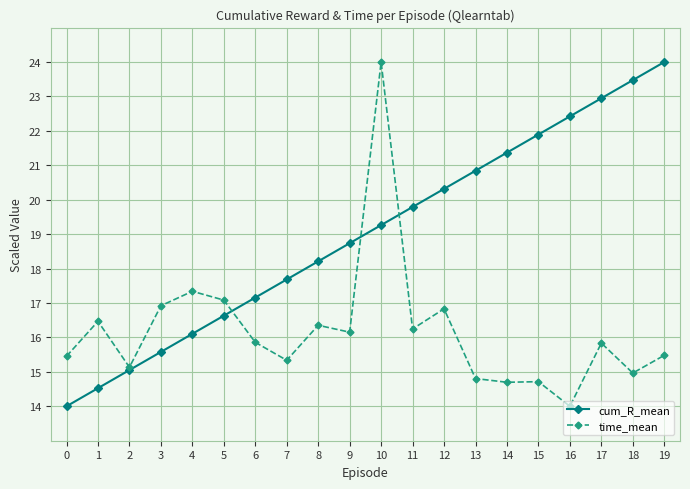

Is it true that time_mean equals 22.7 at 7?

False